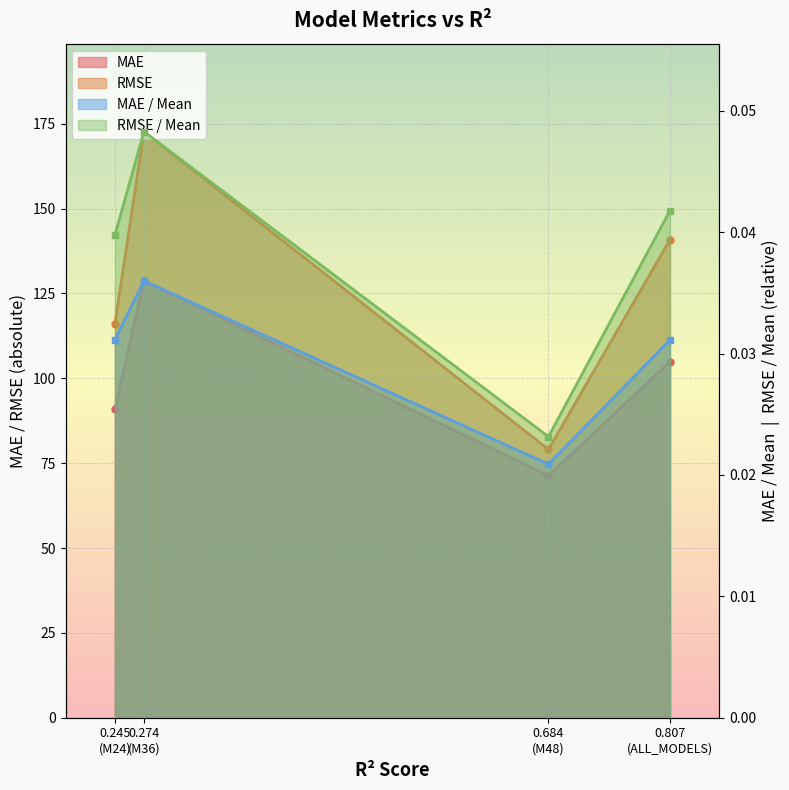

What is the difference between the RMSE values at 0.684 (M48) and 0.245 (M24)?

37.0